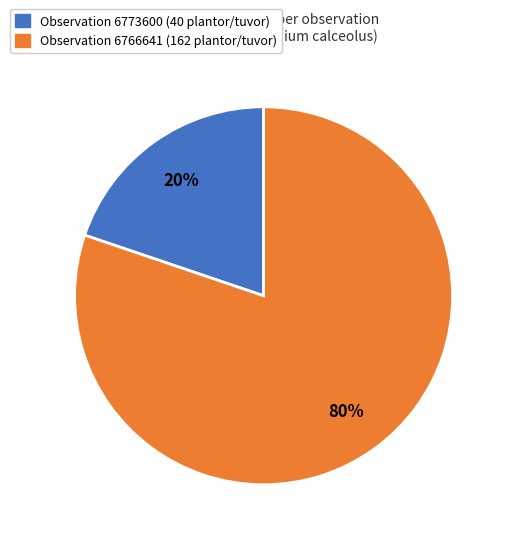

To the nearest percent, what is the difference between the largest and smallest slice percentages?

60%